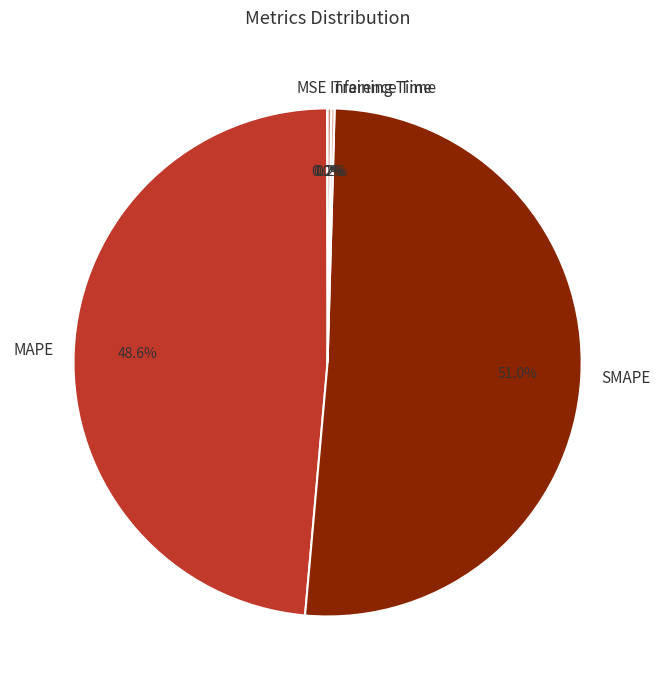

Does any single category account for the majority?

Yes